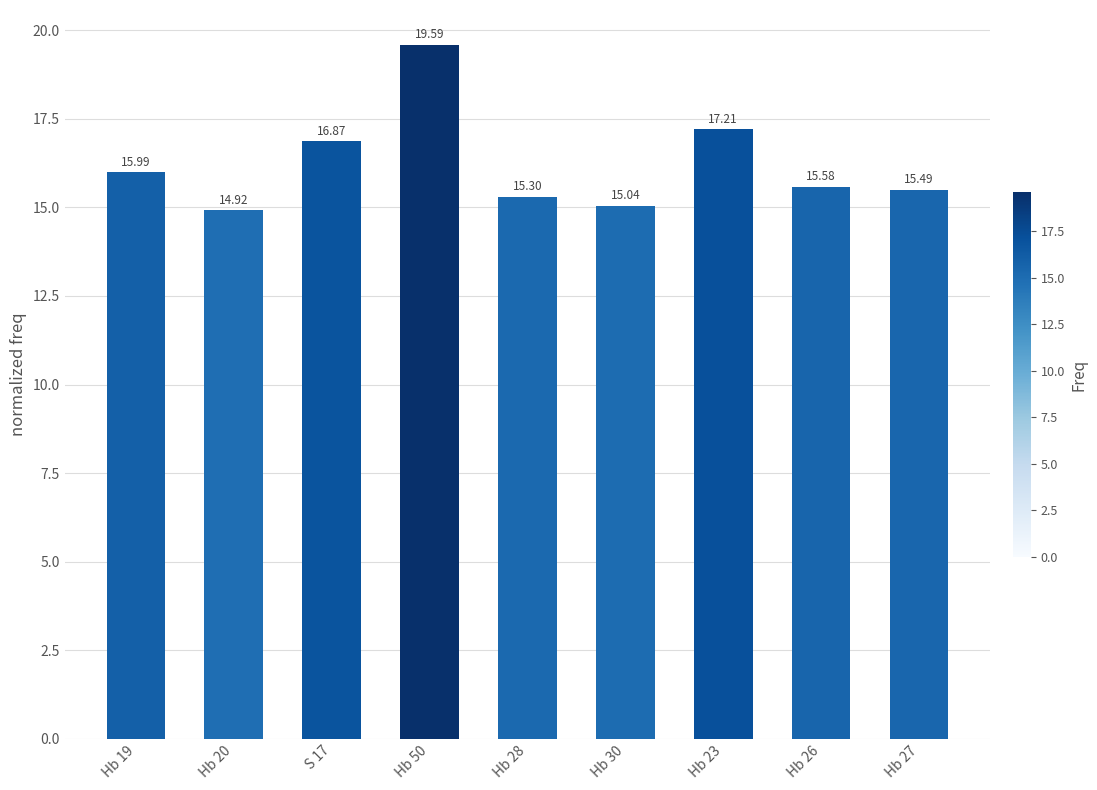

Reading left to right, extract all data points from this chart.

Hb 19=16.0	Hb 20=14.9	S 17=16.9	Hb 50=19.6	Hb 28=15.3	Hb 30=15.0	Hb 23=17.2	Hb 26=15.6	Hb 27=15.5